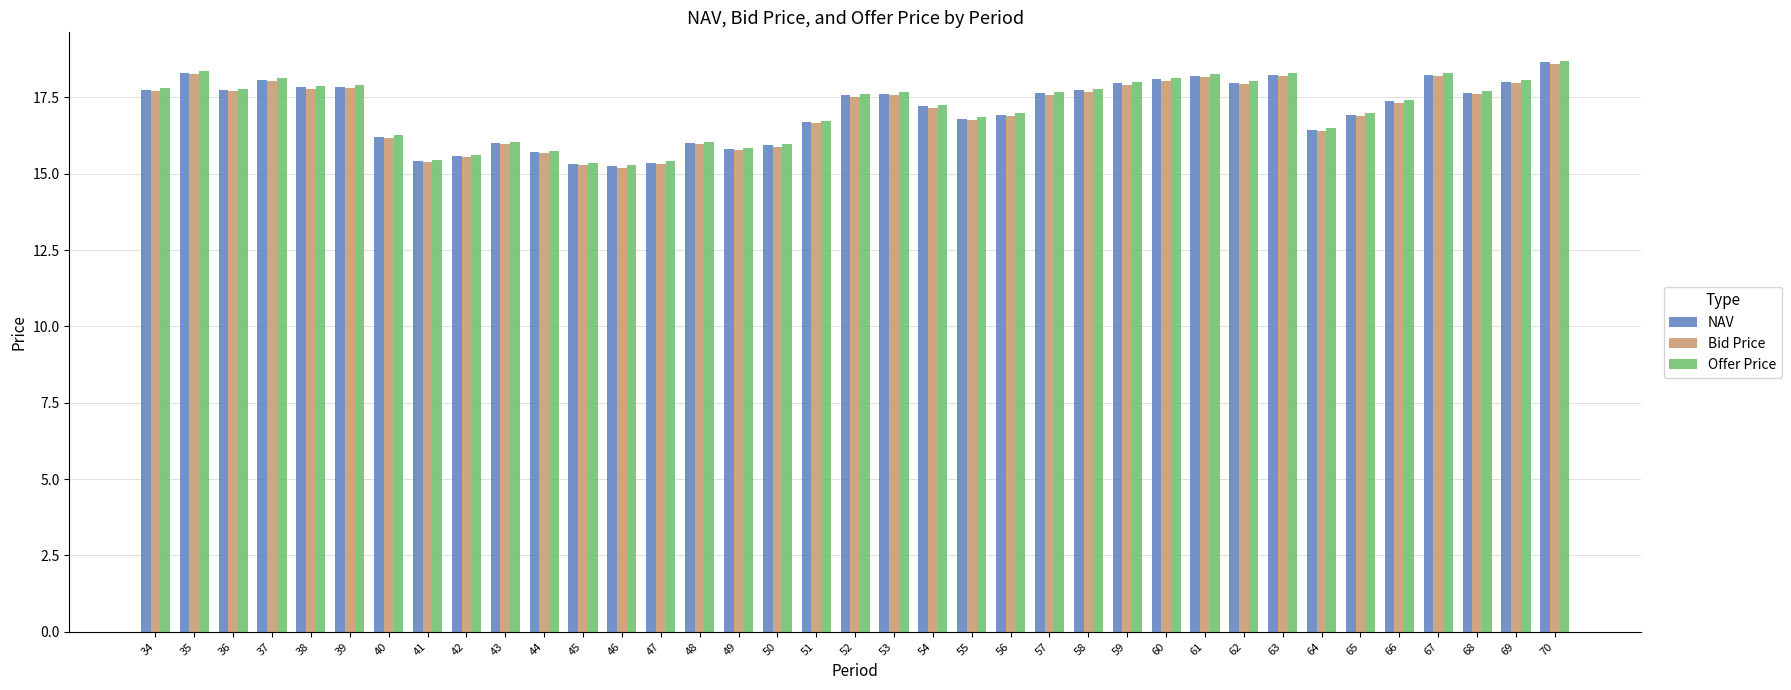

Does the chart contain any negative values?

No